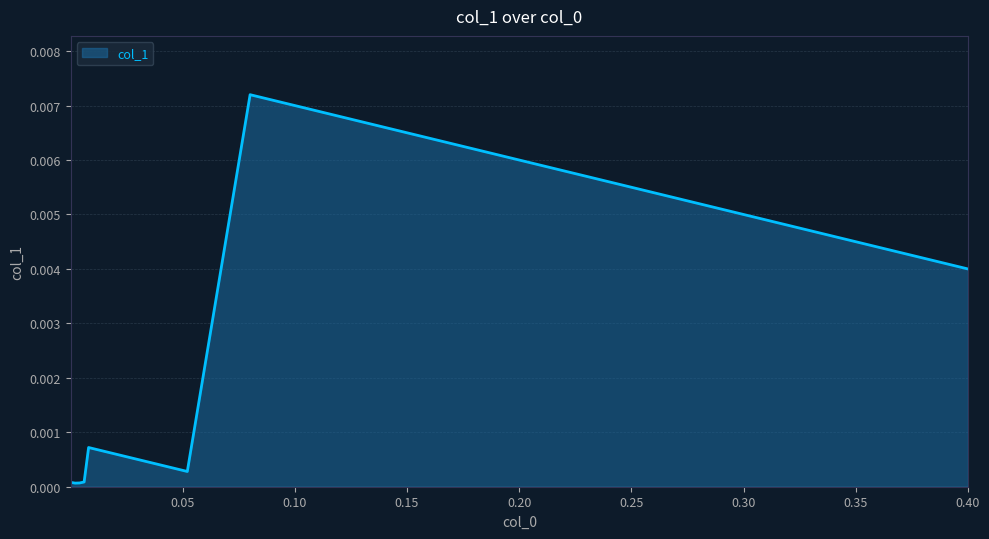

How many lines are shown in the chart?

1